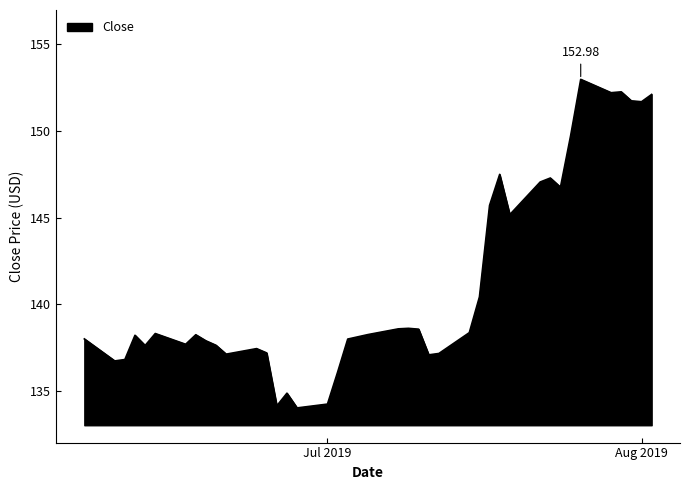

What is the difference between the maximum and minimum values?

18.9